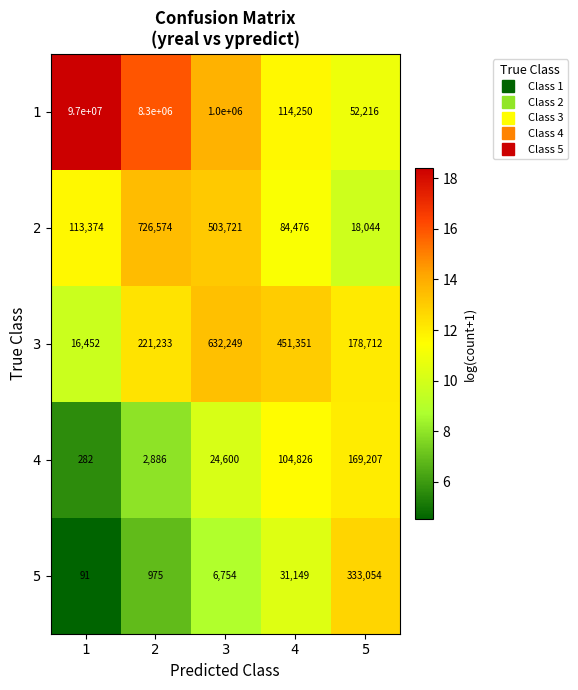

Which series has the largest total across all categories?

1